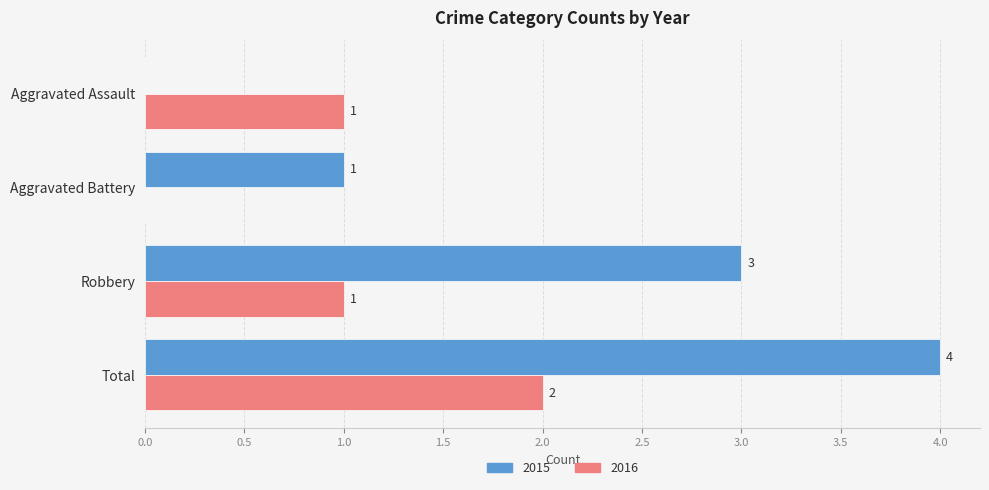

What is the sum of the 2015 values at Aggravated Battery and Total?

5